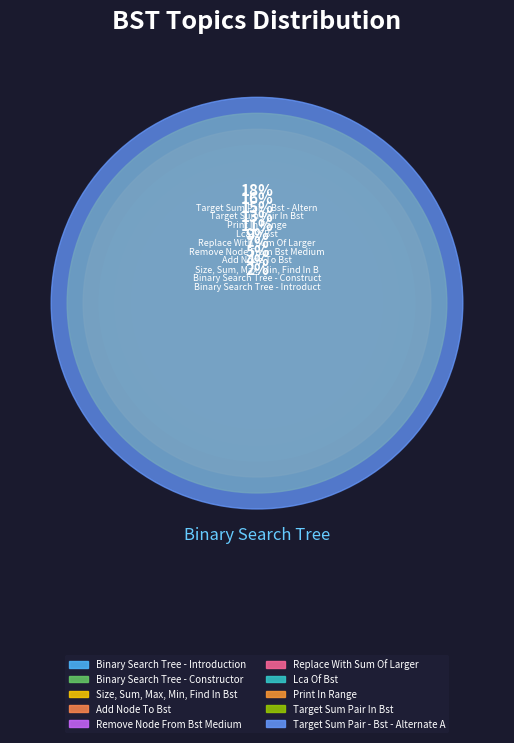

Does any single category account for the majority?

No